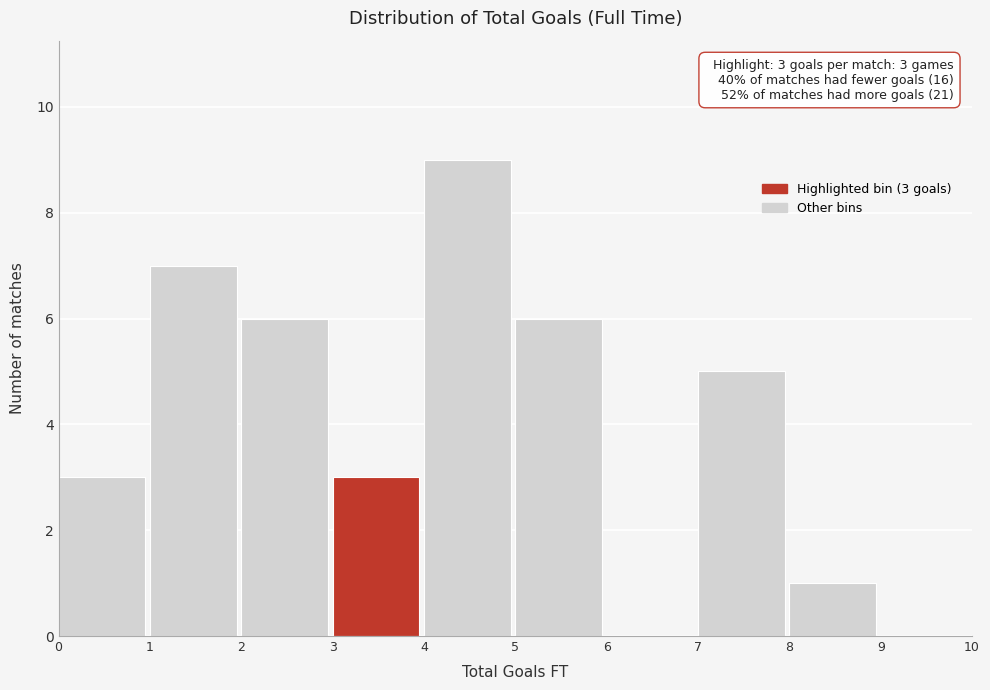

Which range on the x-axis has the tallest bar?

4 to 5